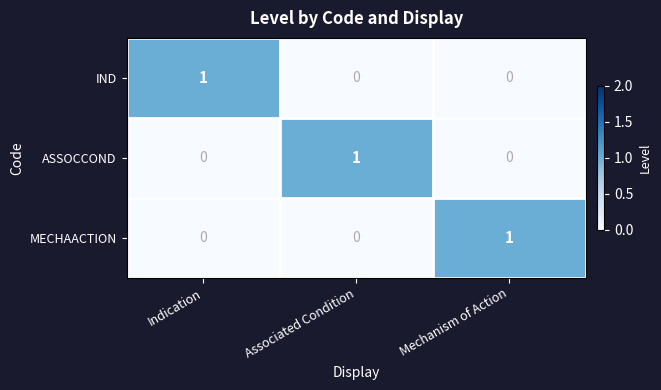

What is the spread (max minus min) of values at Mechanism of Action?

1